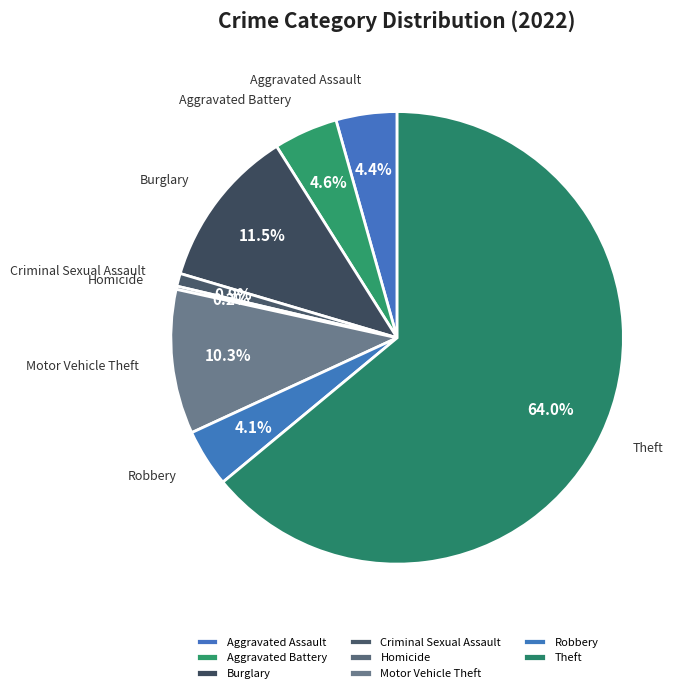

What is the ratio of the value at Theft to the value at Motor Vehicle Theft?

6.2